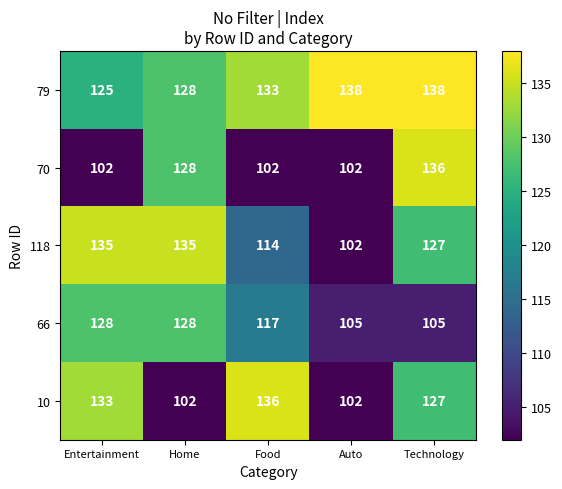

At how many categories does at least one series exceed 111?

5